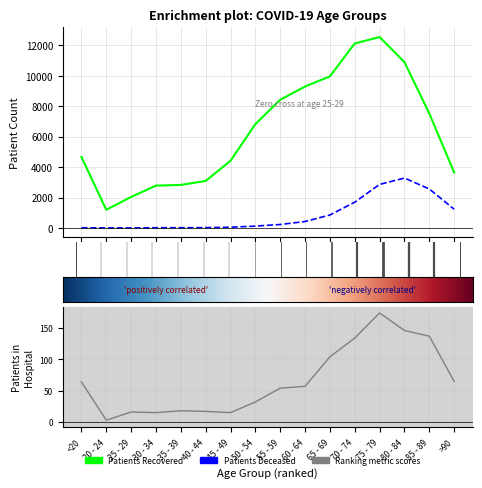

What position from the left is 60 - 64?

10